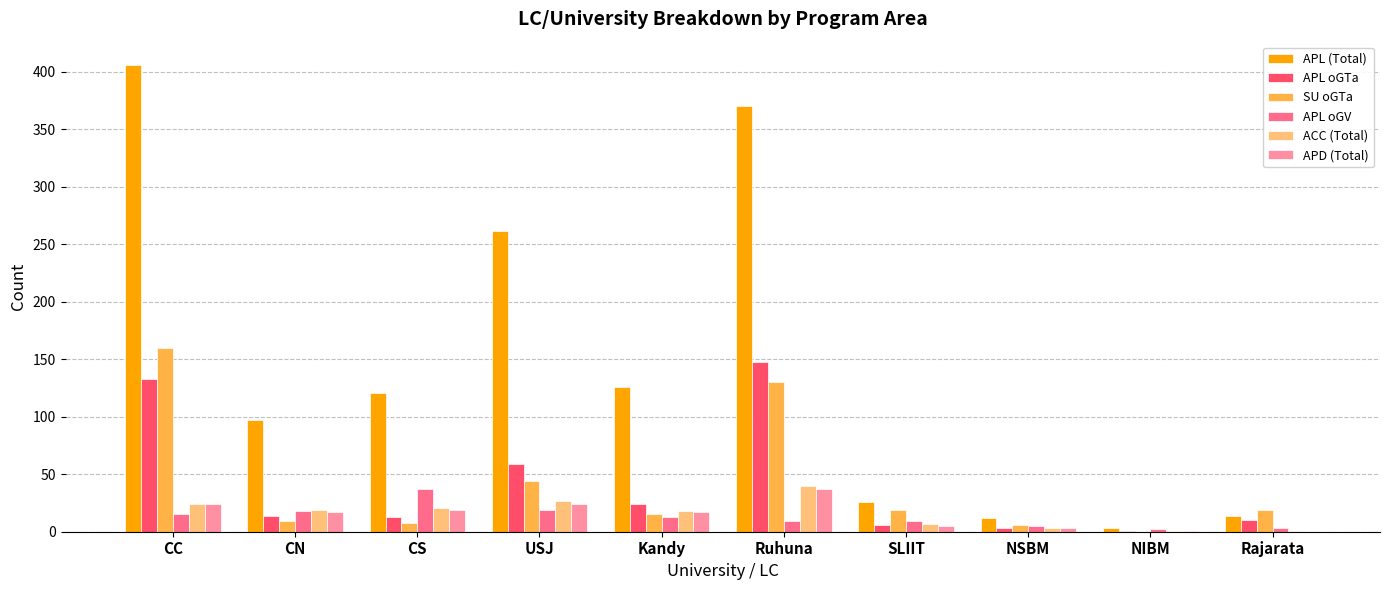

Which category has the highest value across all series?

CC